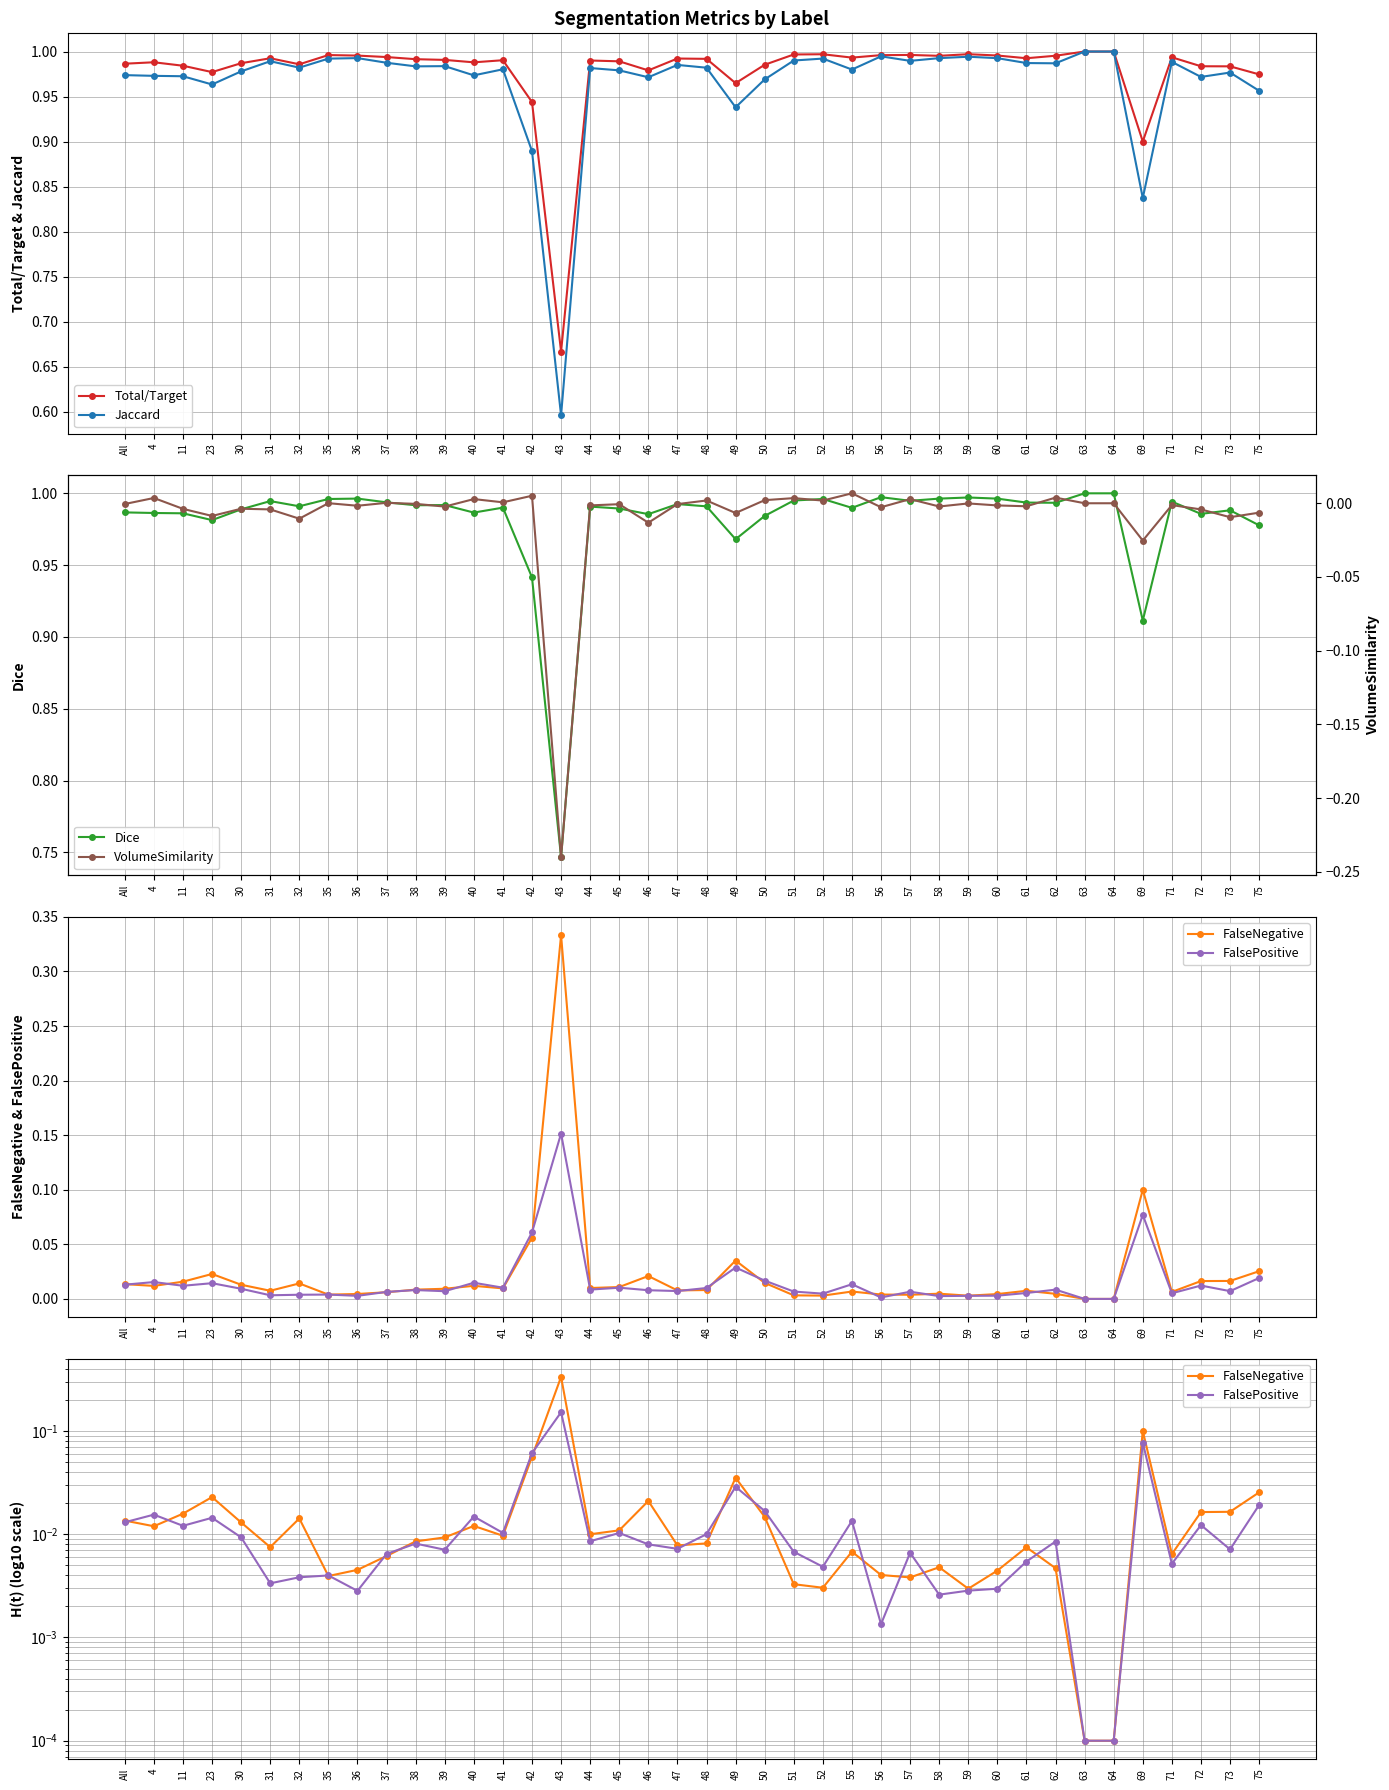

Rank the categories by FalsePositive value from lowest to highest.

63, 64, 56, 58, 36, 59, 60, 31, 32, 35, 52, 71, 61, 37, 57, 51, 39, 73, 47, 46, 38, 62, 44, 30, 48, 45, 41, 11, 72, All, 55, 23, 40, 4, 50, 75, 49, 42, 69, 43